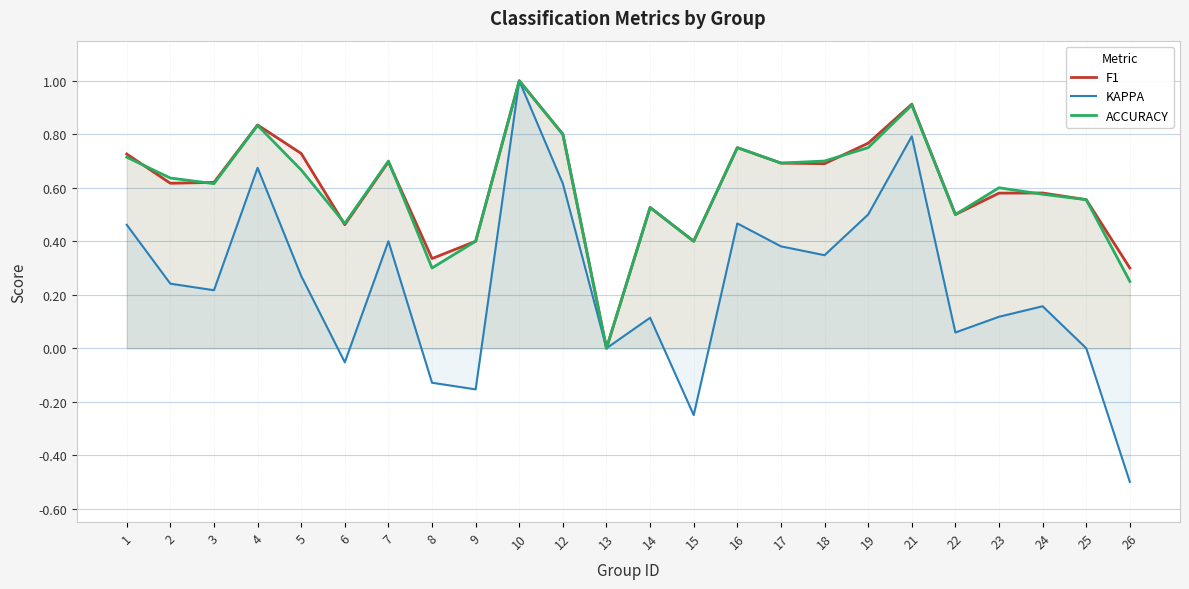

Which series has the largest total across all categories?

F1